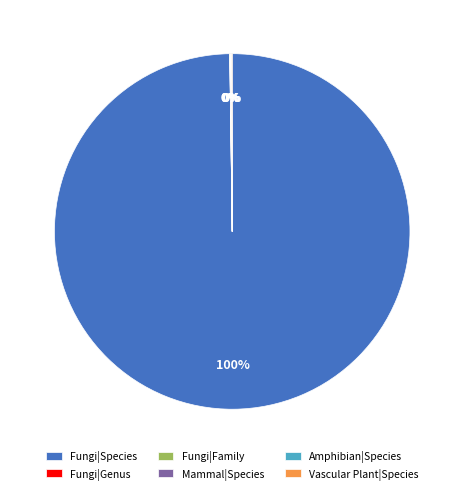

Does Fungi|Species represent more than half of the total?

Yes